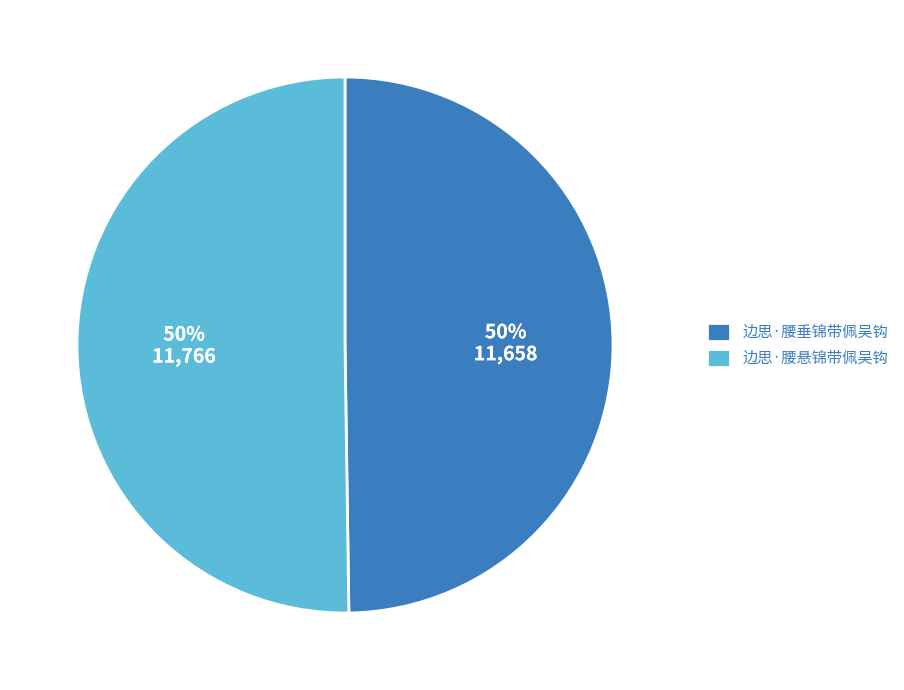

Is the sum of 边思·腰垂锦带佩吴钩 and 边思·腰悬锦带佩吴钩 greater than half?

Yes